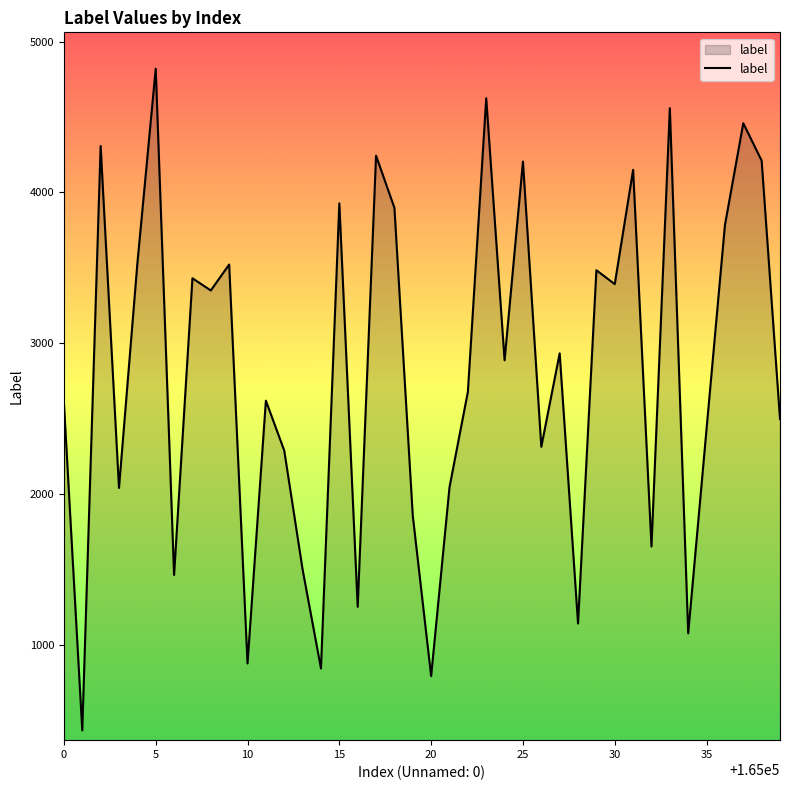

What is the minimum value shown in the chart?

431